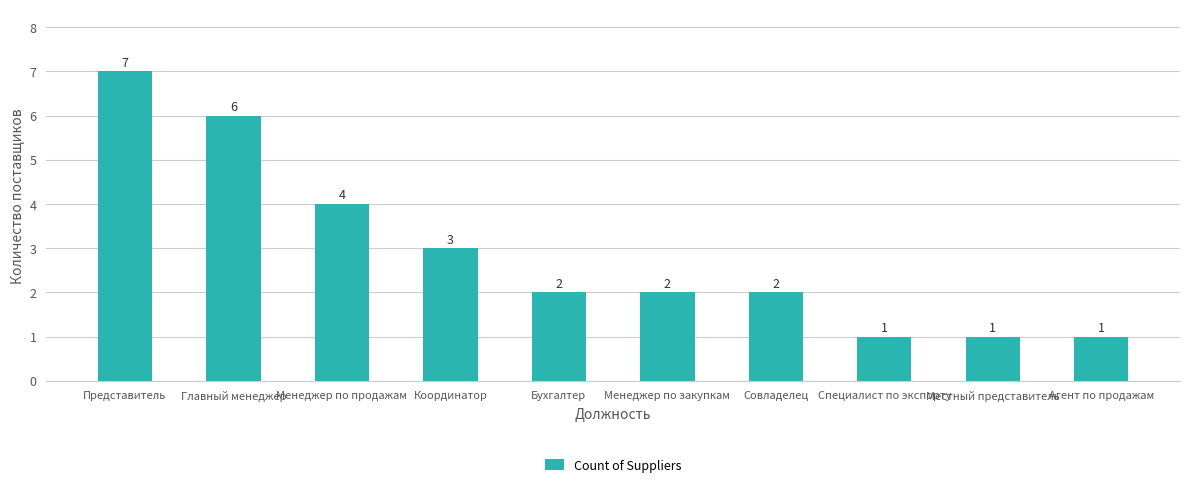

What value does the data have at Агент по продажам?

1